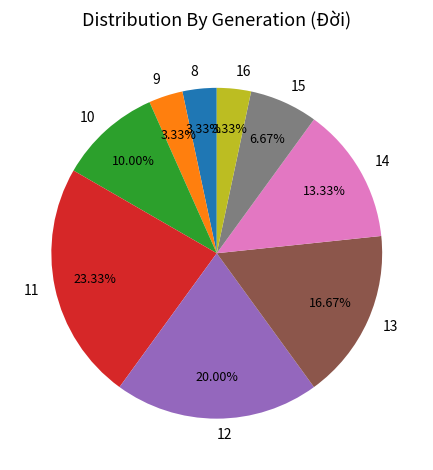

To the nearest percent, what portion does 13 represent?

17%